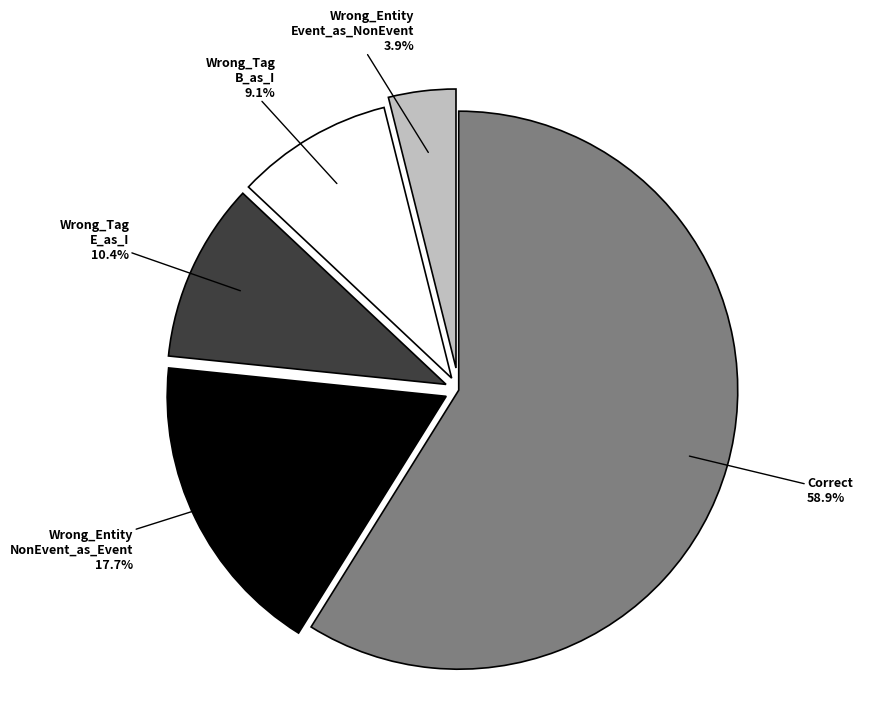

Is there any slice that represents more than half of the pie?

Yes